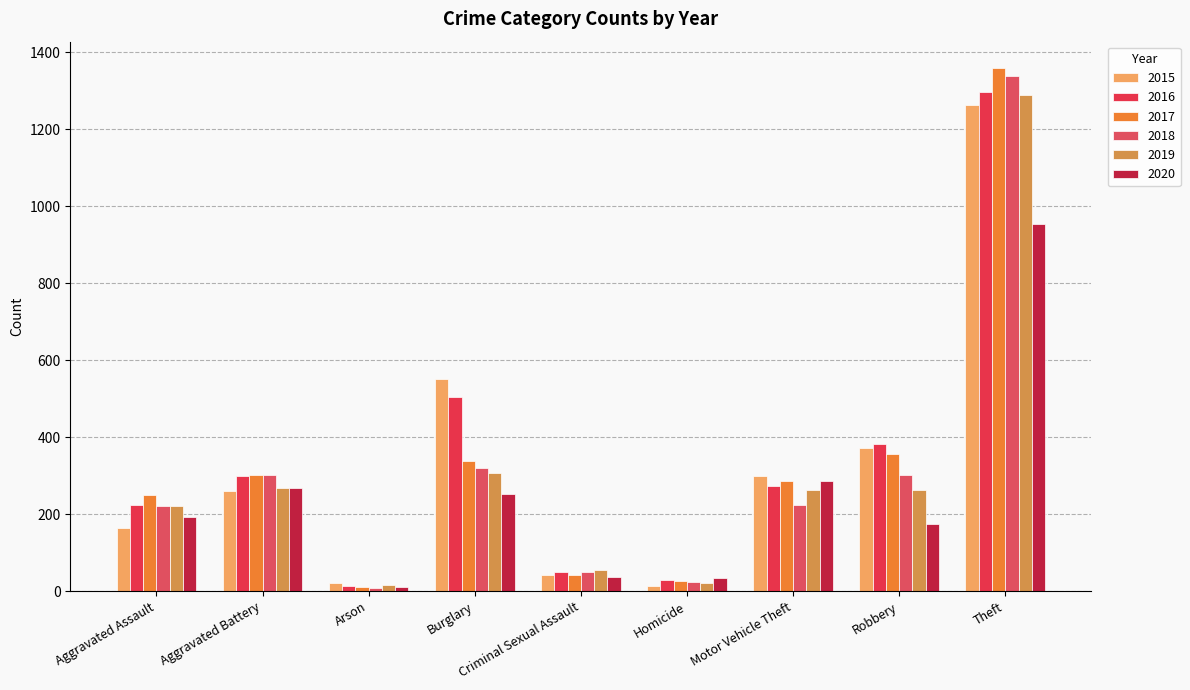

Reading left to right, list all the values displayed in this chart.

2015: Aggravated Assault=164	Aggravated Battery=260	Arson=22	Burglary=552	Criminal Sexual Assault=43	Homicide=13	Motor Vehicle Theft=299	Robbery=372	Theft=1263
2016: Aggravated Assault=225	Aggravated Battery=298	Arson=14	Burglary=505	Criminal Sexual Assault=51	Homicide=28	Motor Vehicle Theft=272	Robbery=381	Theft=1297
2017: Aggravated Assault=251	Aggravated Battery=303	Arson=12	Burglary=339	Criminal Sexual Assault=41	Homicide=27	Motor Vehicle Theft=285	Robbery=356	Theft=1359
2018: Aggravated Assault=220	Aggravated Battery=302	Arson=8	Burglary=319	Criminal Sexual Assault=51	Homicide=23	Motor Vehicle Theft=225	Robbery=302	Theft=1337
2019: Aggravated Assault=220	Aggravated Battery=267	Arson=16	Burglary=308	Criminal Sexual Assault=54	Homicide=21	Motor Vehicle Theft=263	Robbery=264	Theft=1288
2020: Aggravated Assault=192	Aggravated Battery=269	Arson=12	Burglary=252	Criminal Sexual Assault=38	Homicide=34	Motor Vehicle Theft=287	Robbery=174	Theft=954